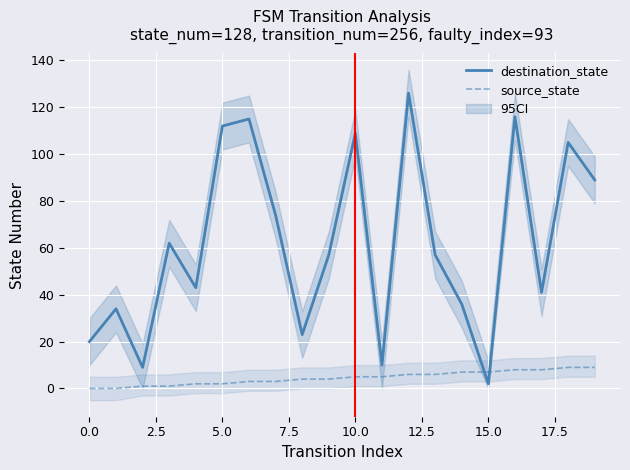

Rank the series by their average value, from lowest to highest.

source_state, destination_state